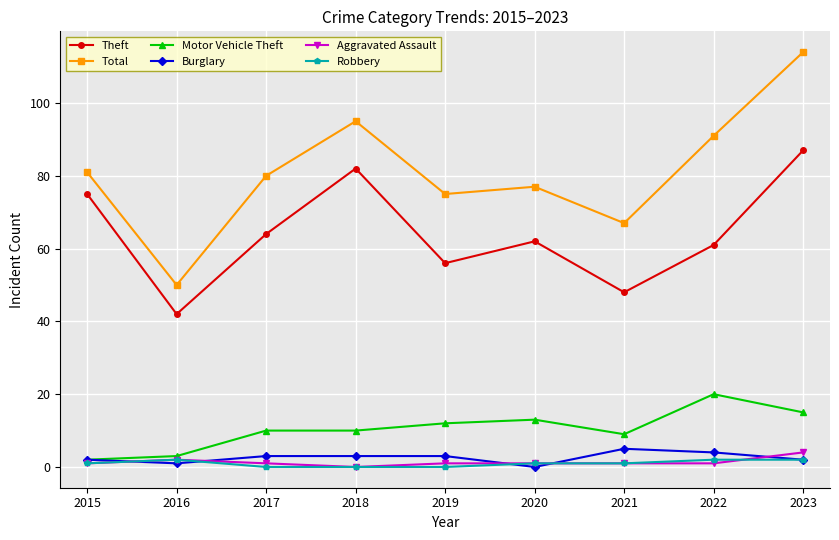

The value of Robbery at 2023 is 2. True or false?

True